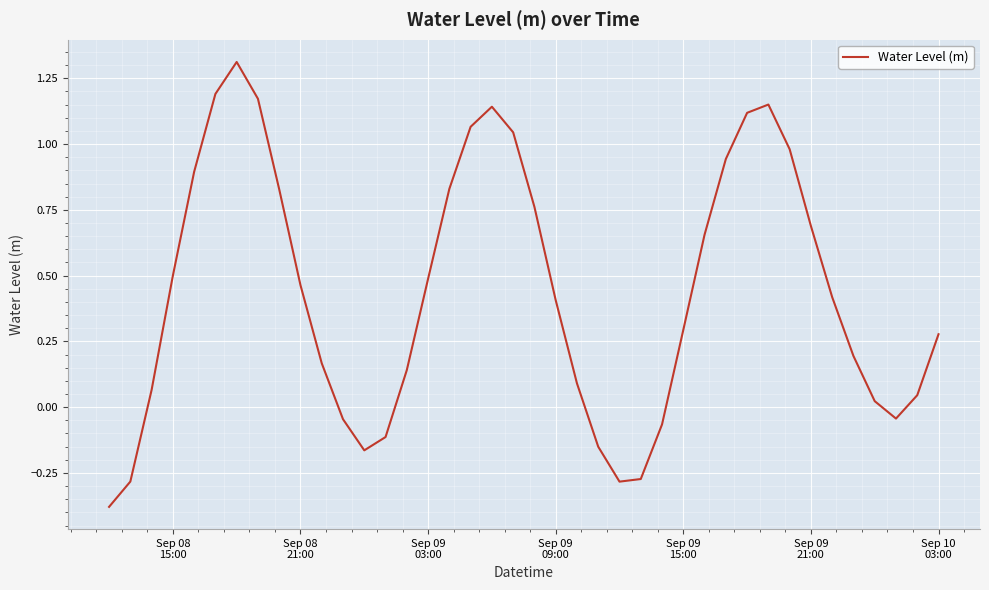

True or false: the data has more than 2 interior local peaks.

True